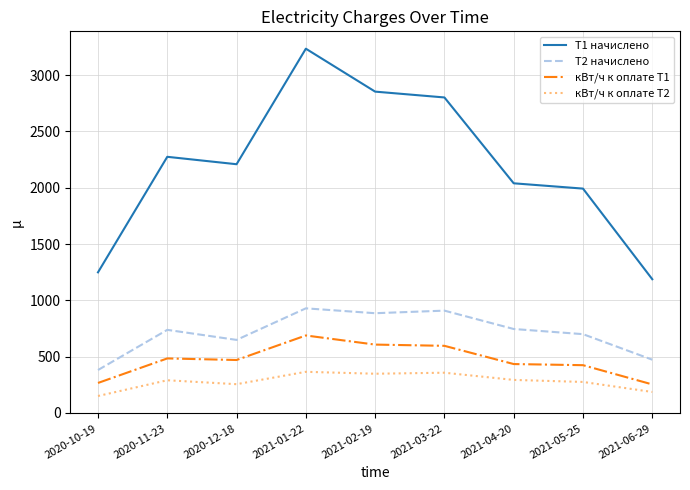

What value does the кВт/ч к оплате Т1 series have at 2020-10-19?

265.0